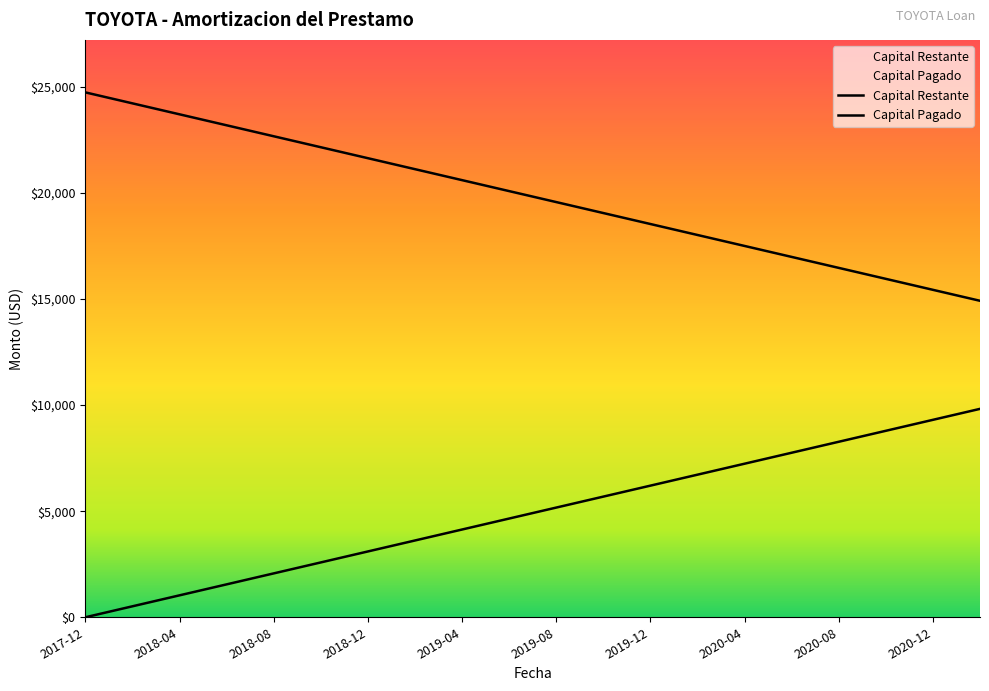

What are all the series names shown in the legend?

Capital Pagado, Capital Restante